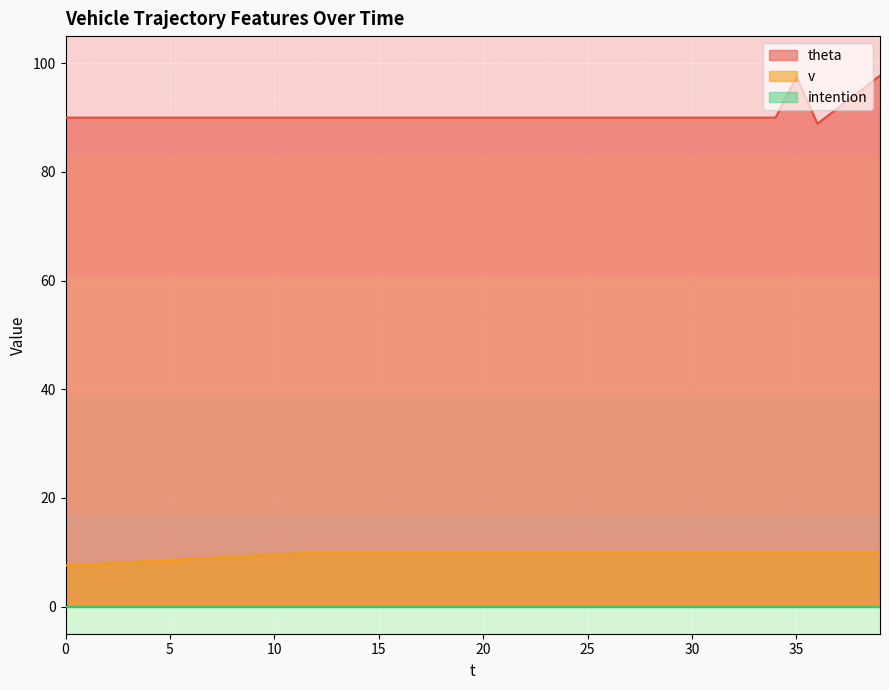

How many categories are shown in the chart?

40